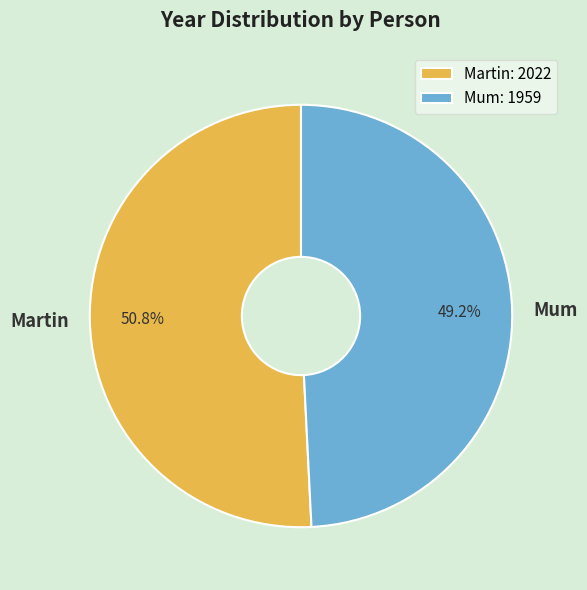

How much of the chart is everything except Martin?

49.2%